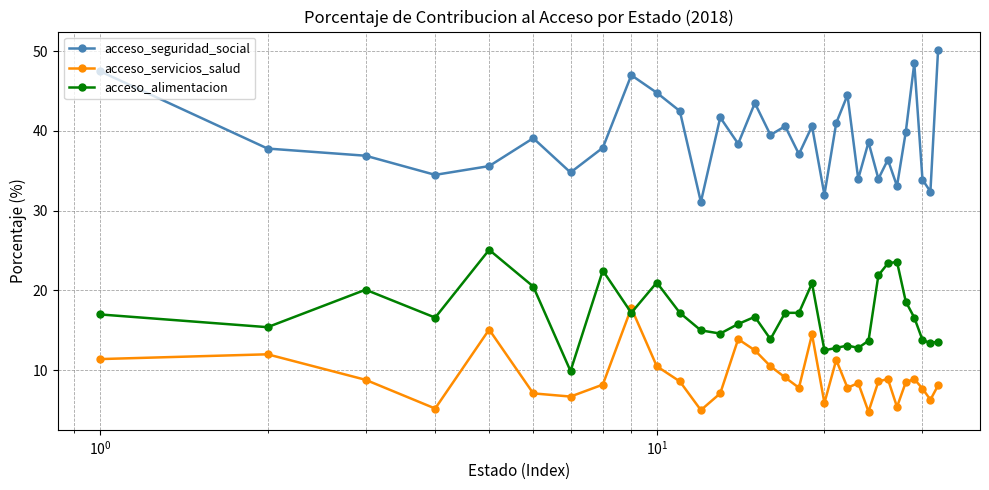

What is the value of the acceso_servicios_salud point at the 32nd from the left?

8.1